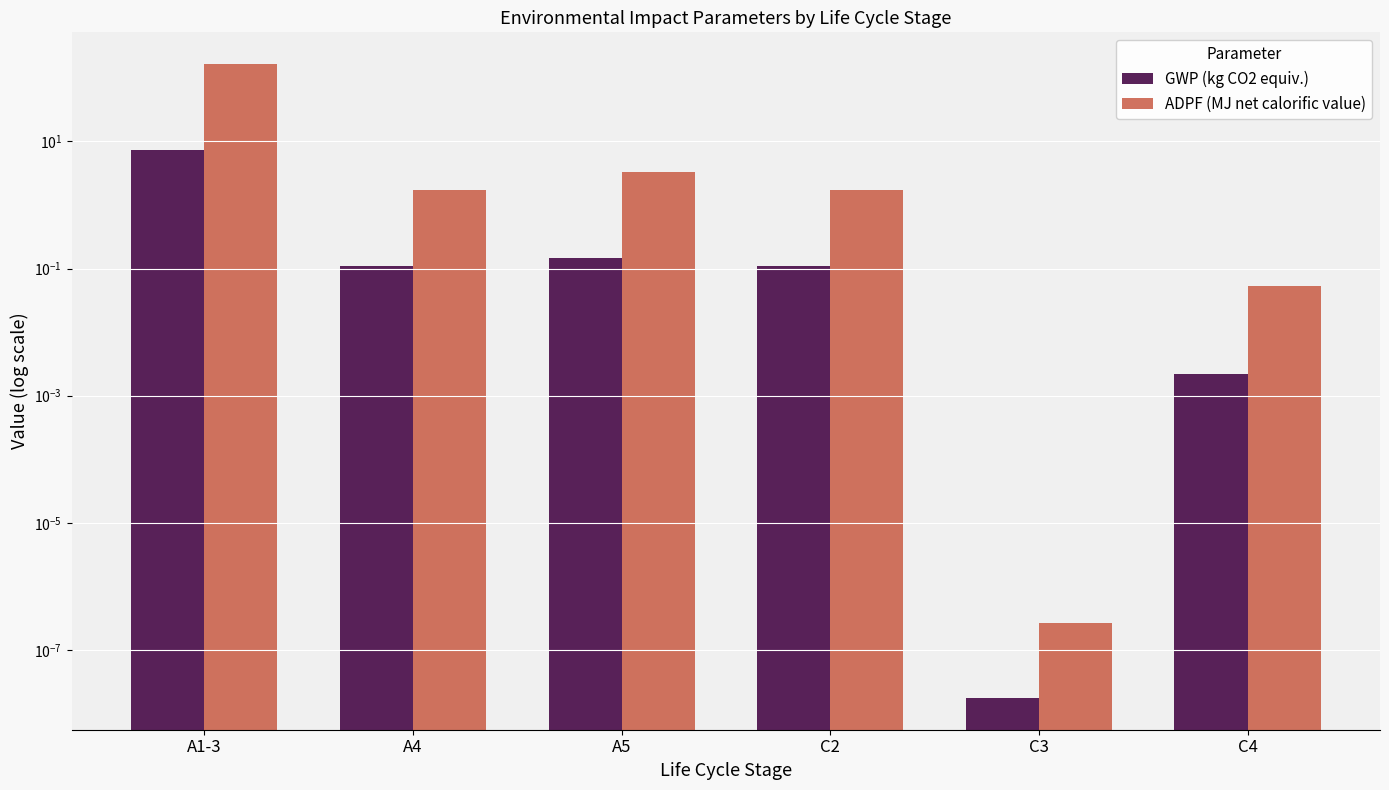

What is the label of the 2nd bar from the left?

A4